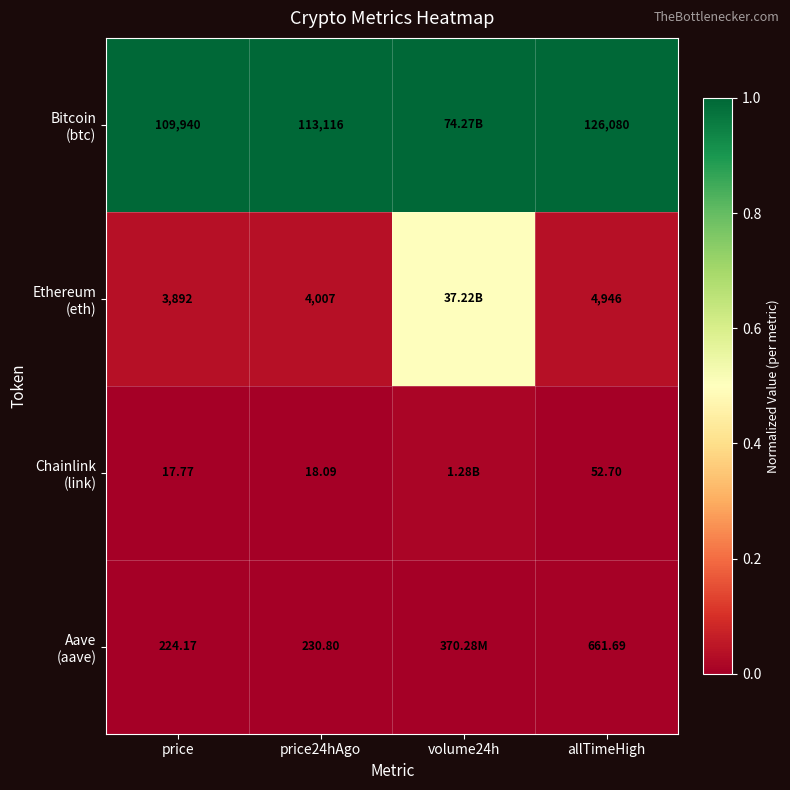

At which category does the chart reach its peak across all series?

price